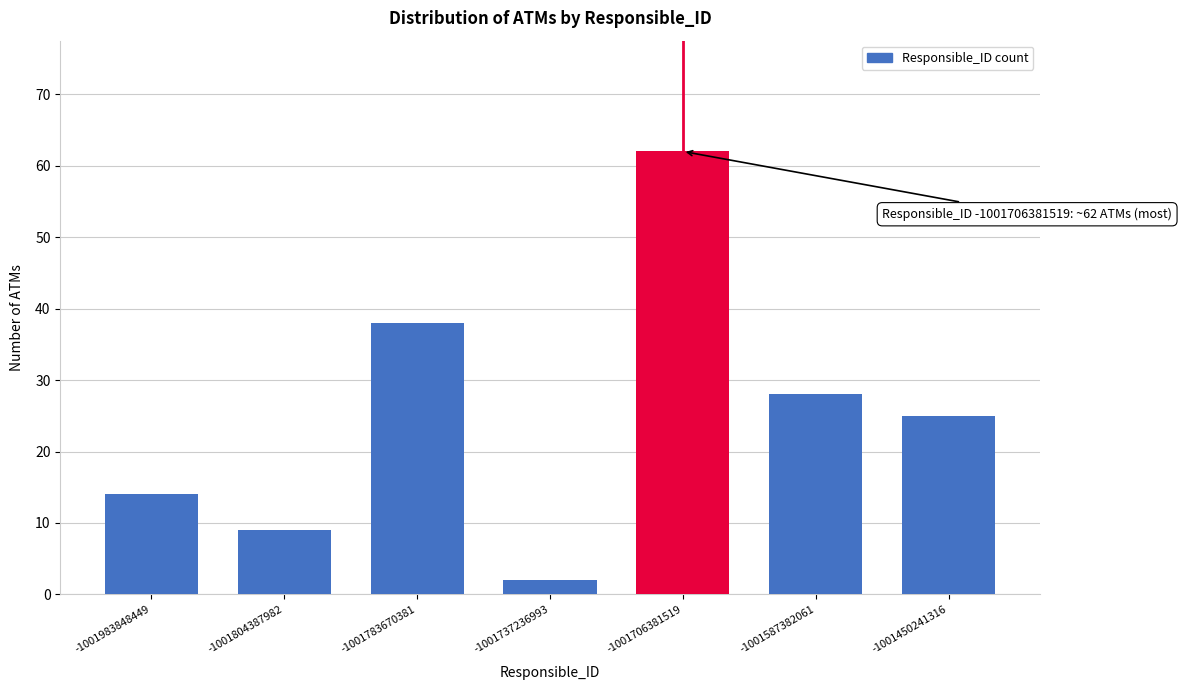

Reading left to right, what are all the values shown in this chart?

14	9	38	2	62	28	25